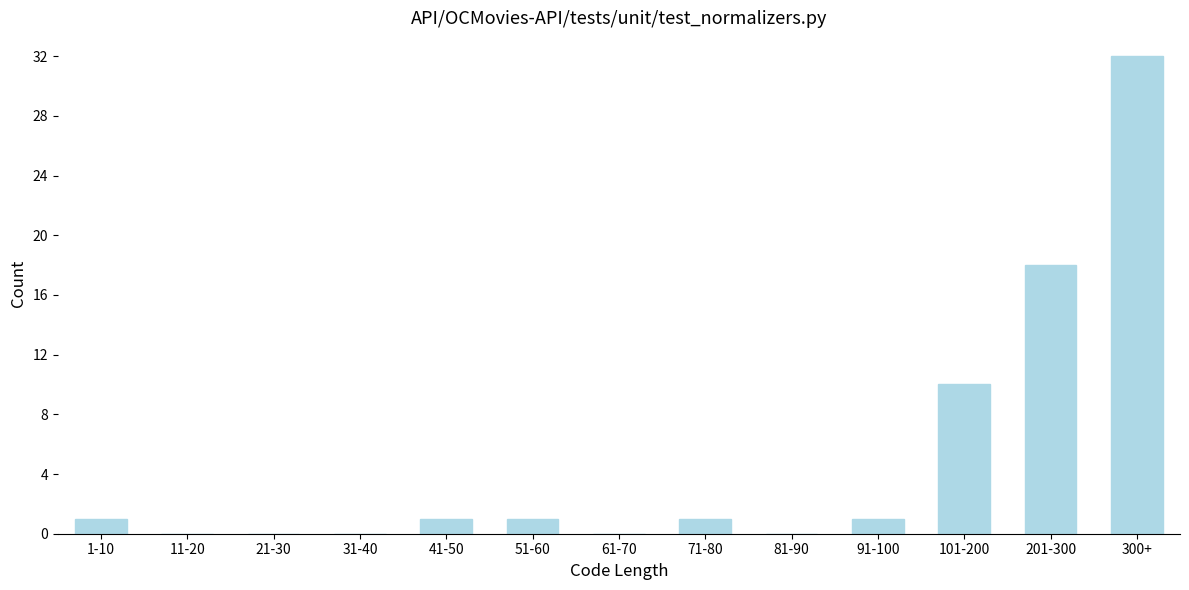

Reading left to right, list all the values displayed in this chart.

1-10=1	11-20=0	21-30=0	31-40=0	41-50=1	51-60=1	61-70=0	71-80=1	81-90=0	91-100=1	101-200=10	201-300=18	300+=32